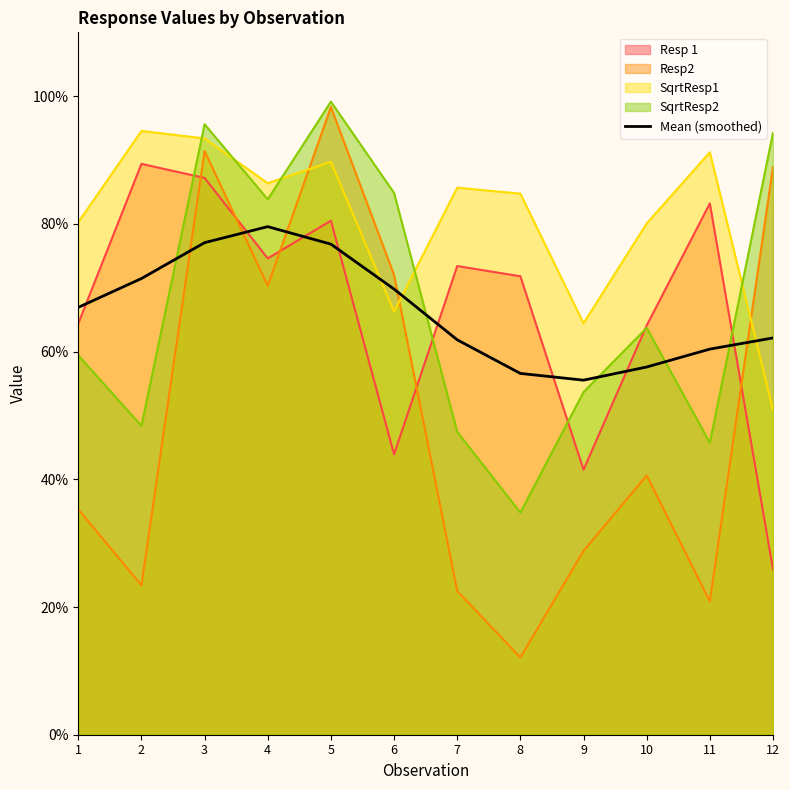

Reading right to left, extract all data points from this chart.

0.6	0.6	0.6	0.6	0.6	0.6	0.7	0.8	0.8	0.8	0.7	0.7